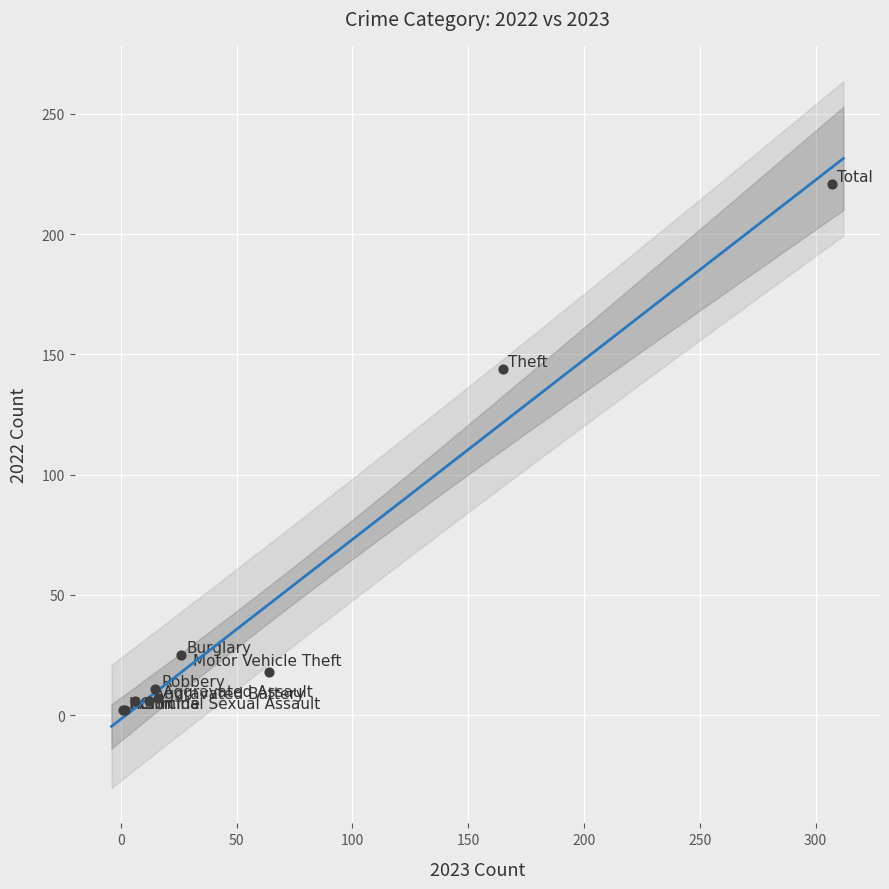

What Y value in the scatter plot is closest to 111?

144